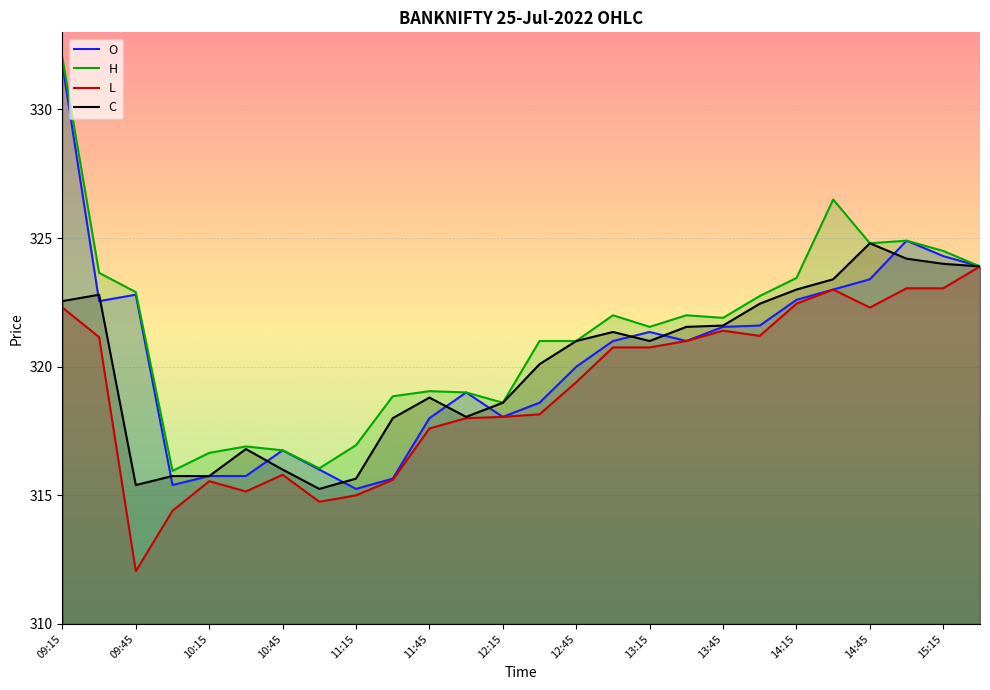

Where is l nearest to the value 317?

11:45